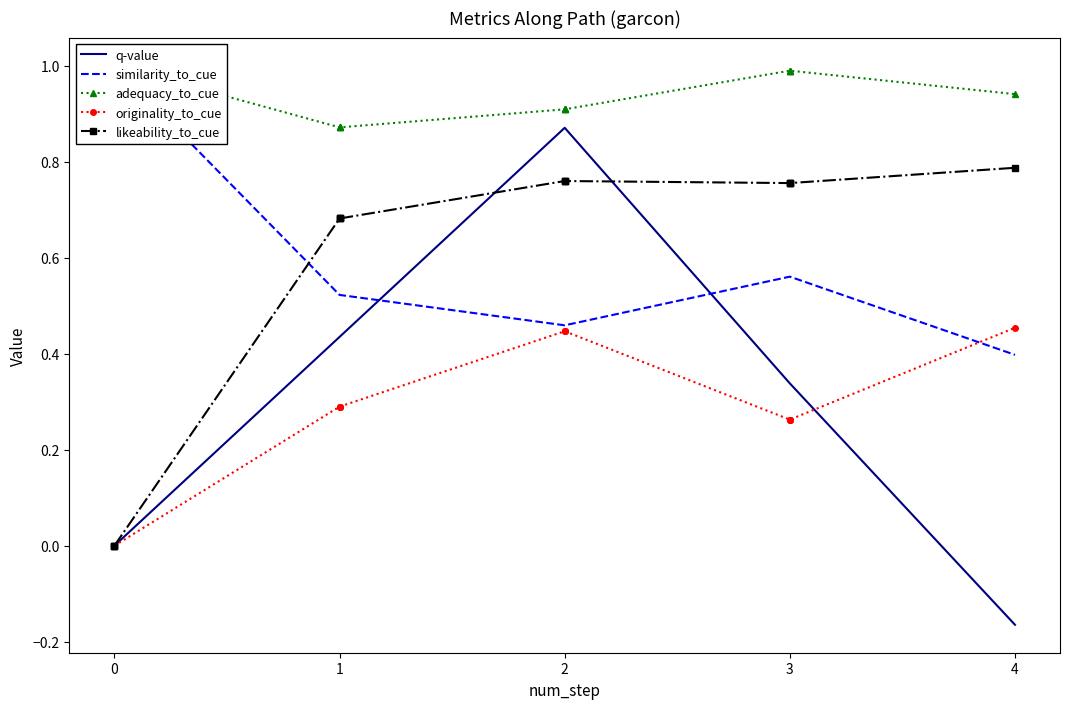

Between 0 and 1, which series saw the biggest shift?

likeability_to_cue